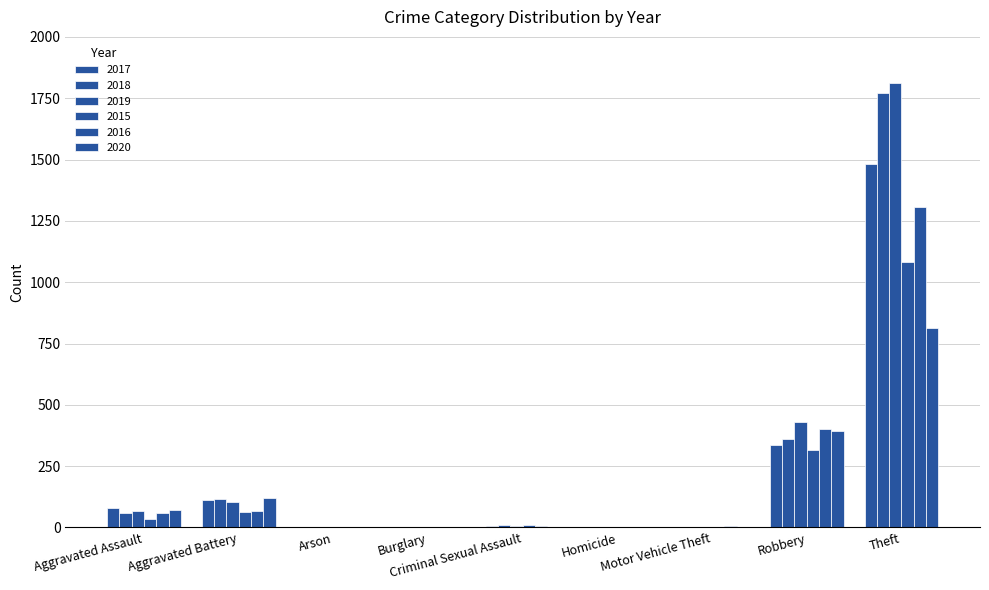

What is the sum of the 2020 values at Robbery and Aggravated Assault?

466